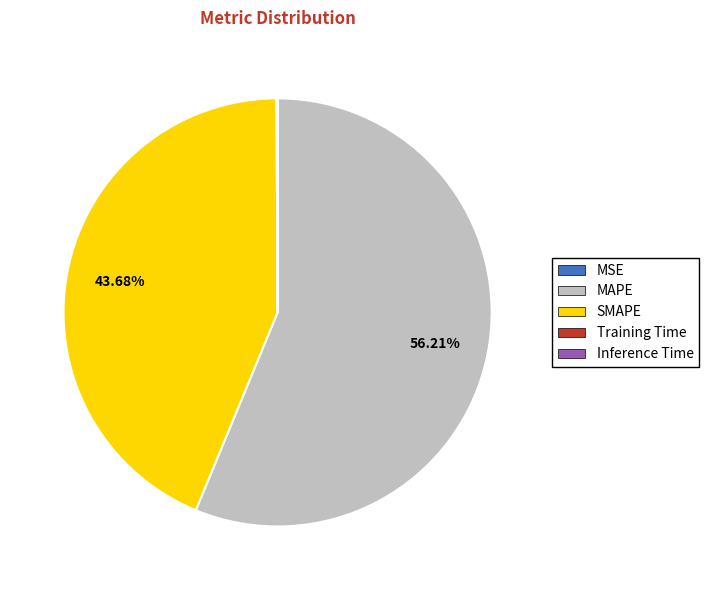

What is the majority slice?

MAPE